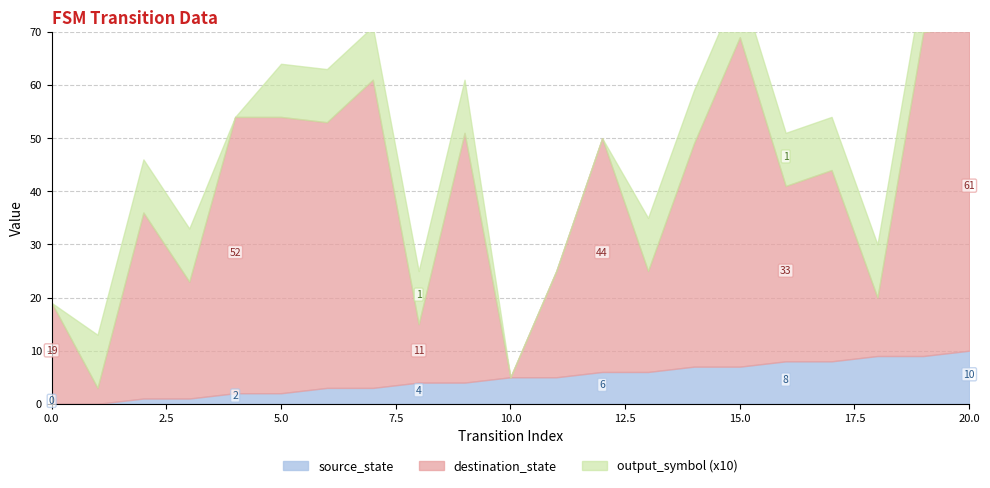

At which category does output_symbol reach its first local valley?

4